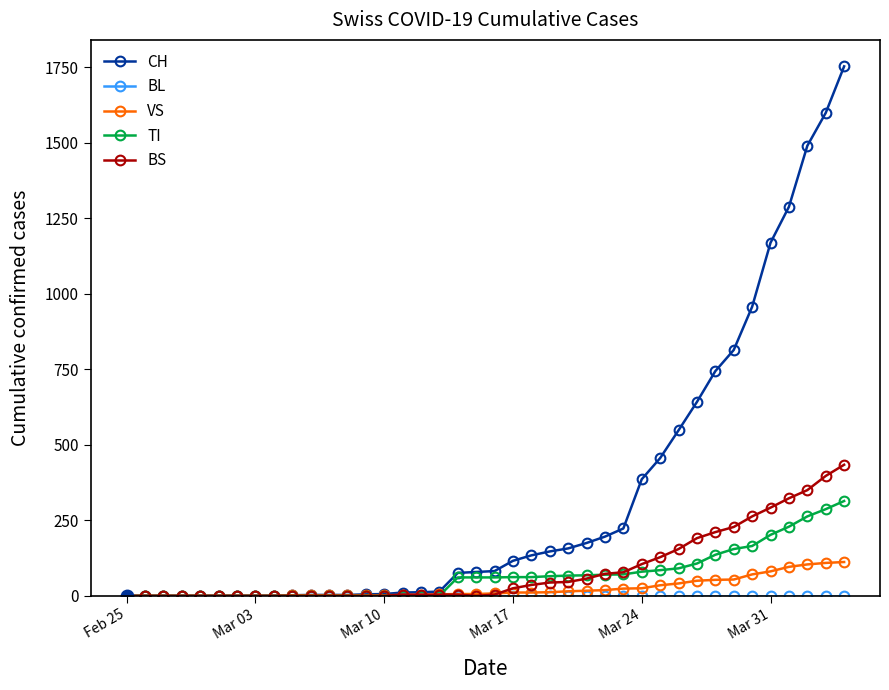

What is the maximum value for VS?

112